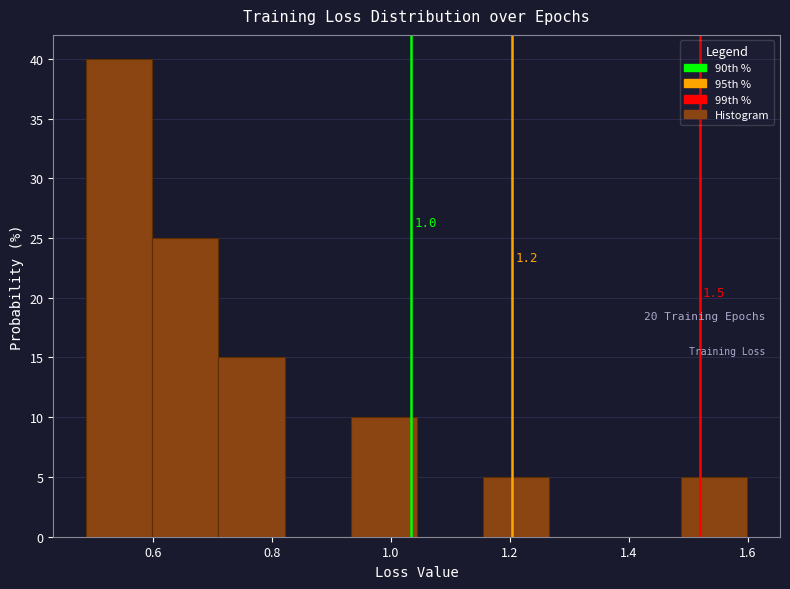

Over which range of the x-axis is the bar tallest?

0.48 to 0.60